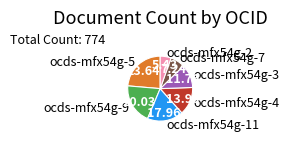

Between ocds-mfx54g-7 and ocds-mfx54g-5, which is larger?

ocds-mfx54g-5